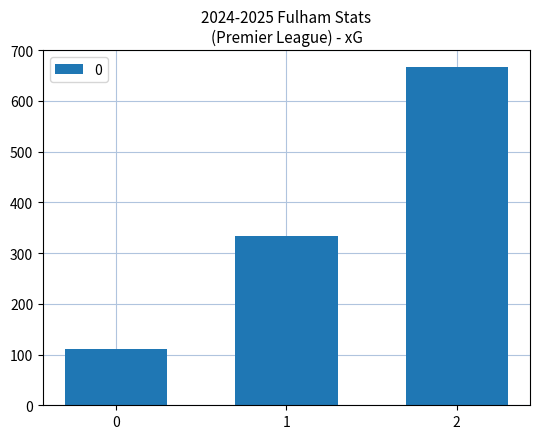

True or false: the data shows 111.1 at 0.

True